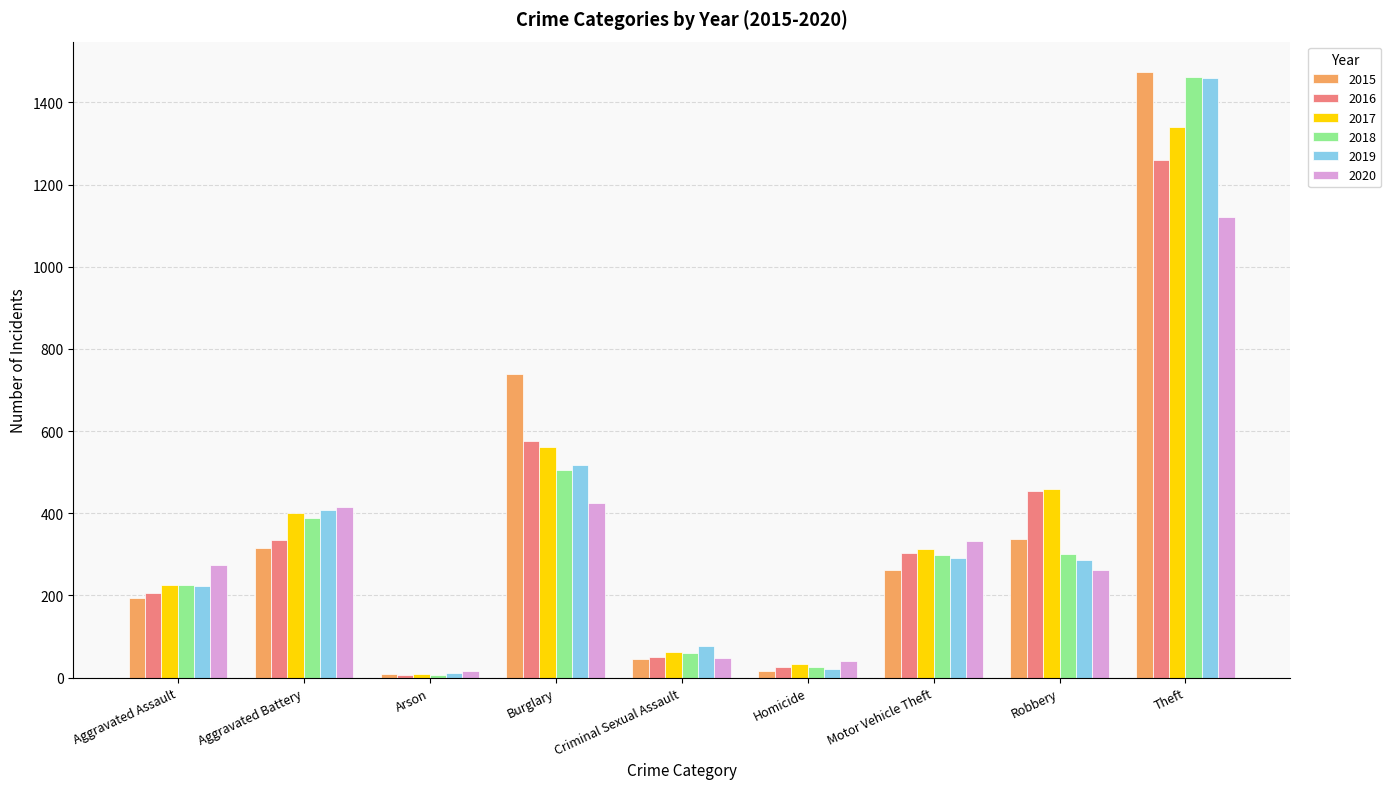

Does the chart contain any negative values?

No